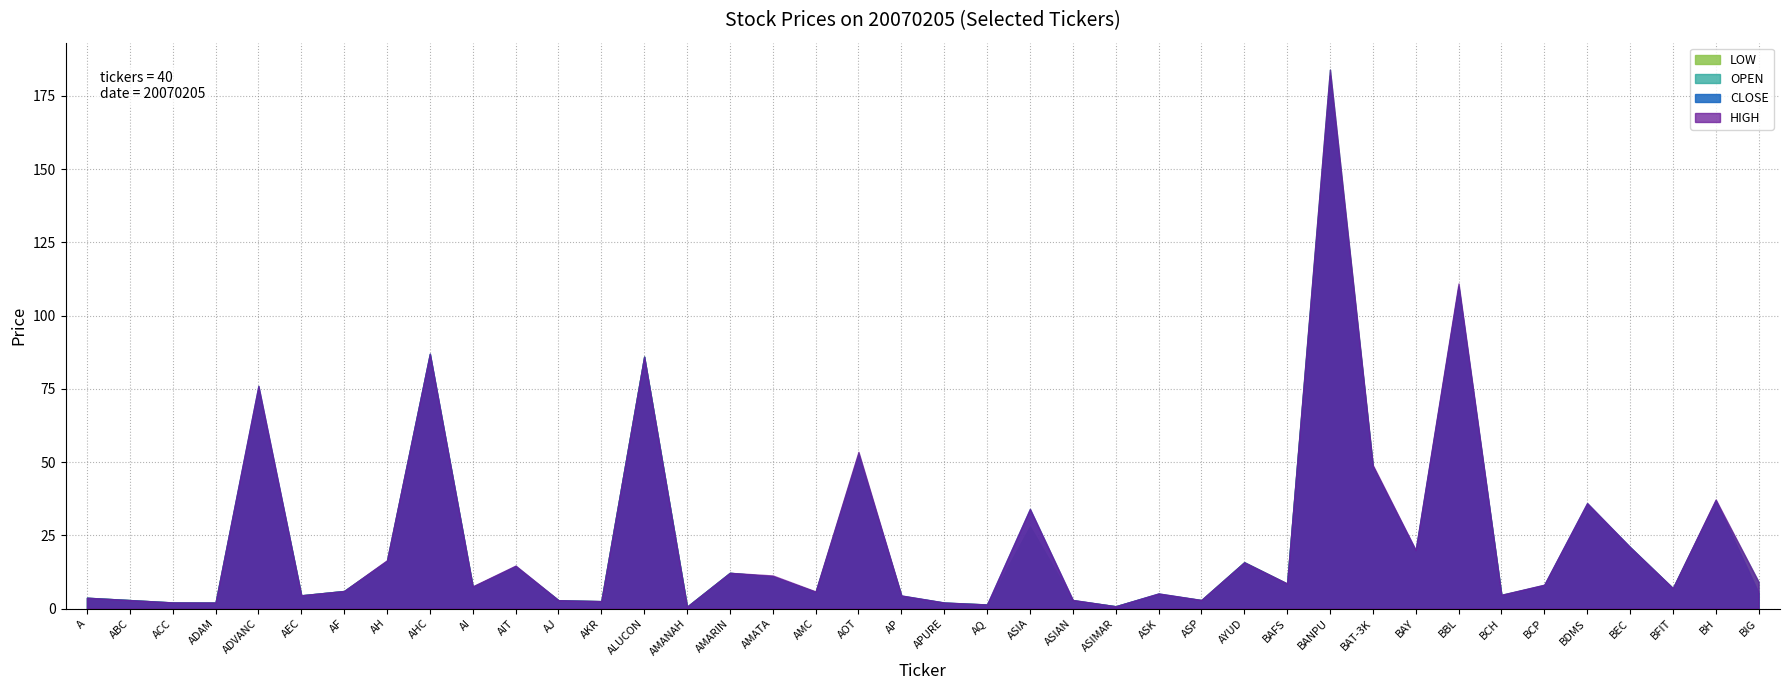

True or false: CLOSE and LOW intersect in this chart.

False